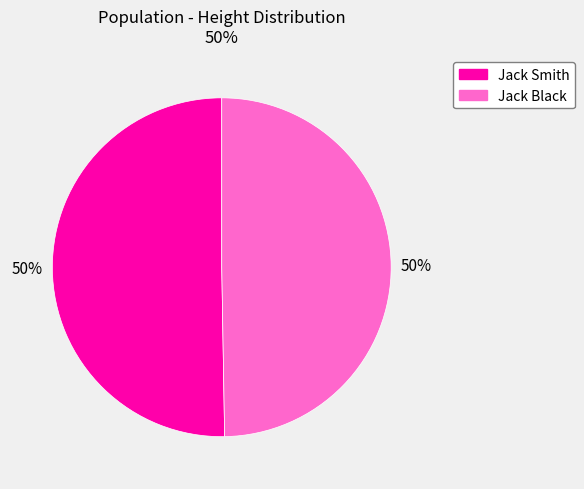

Is it true that Jack Smith is 60% of the pie?

False